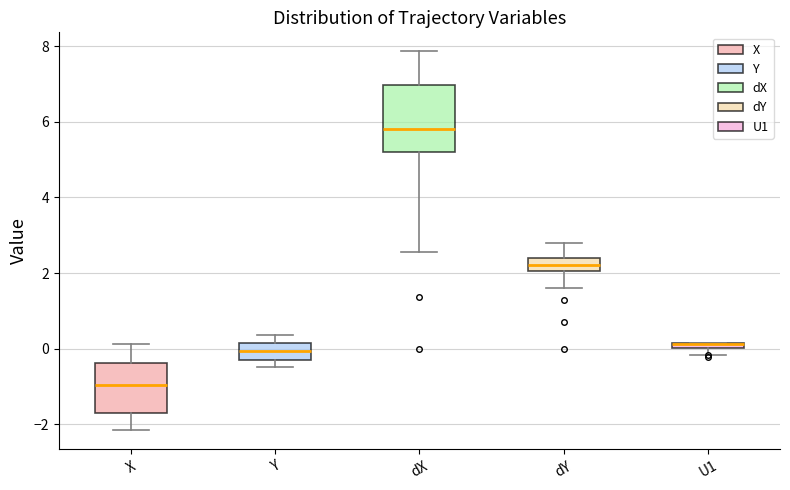

Comparing the boxes themselves (not the whiskers), which one is the tallest?

dX